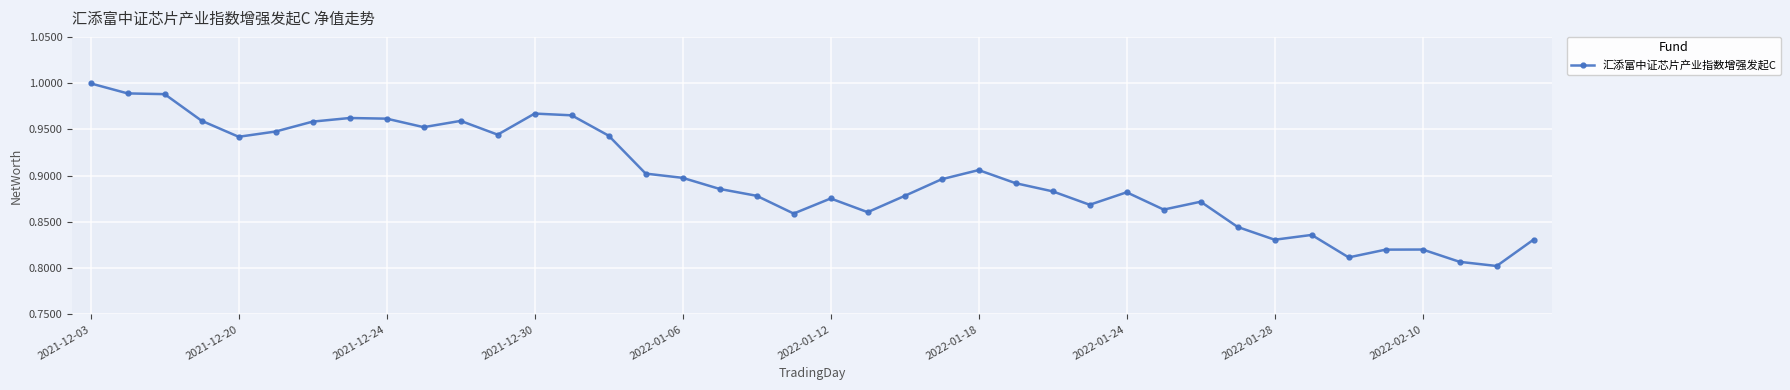

What is the sum of all values?

35.9